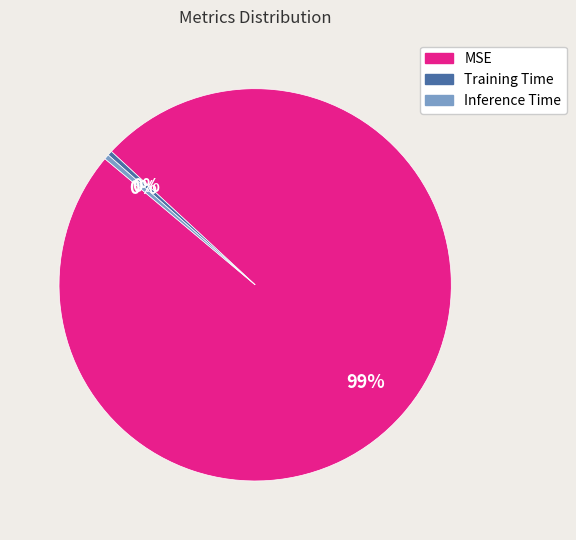

Combined, do Training Time and Inference Time account for over 50%?

No